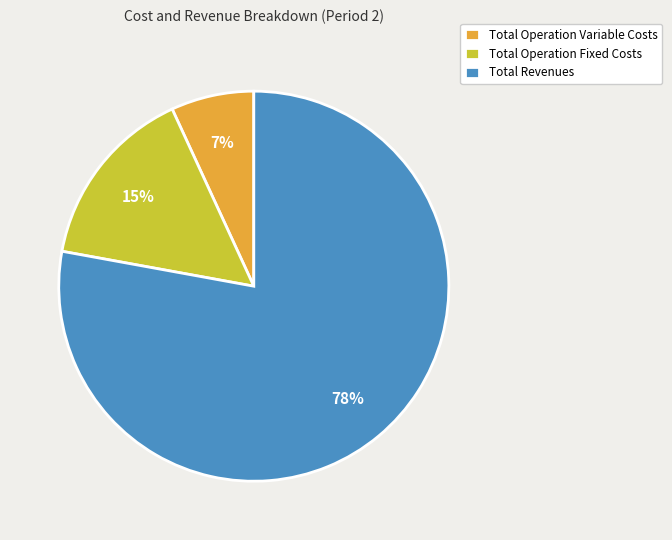

To the nearest percent, what is the difference between the largest and smallest slice percentages?

71%